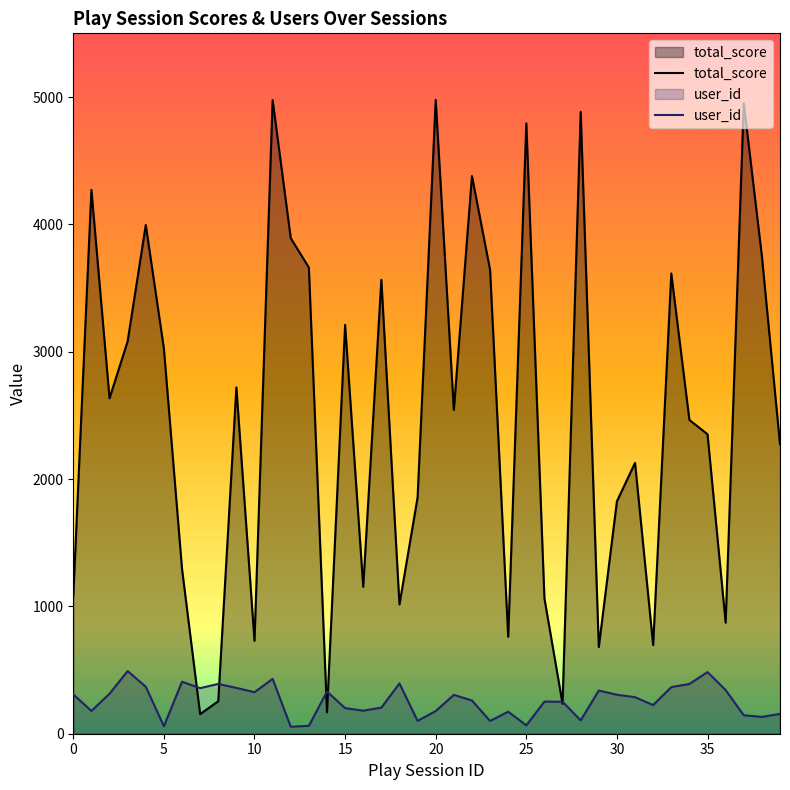

Rank the series at 35 from lowest to highest value.

user_id, total_score